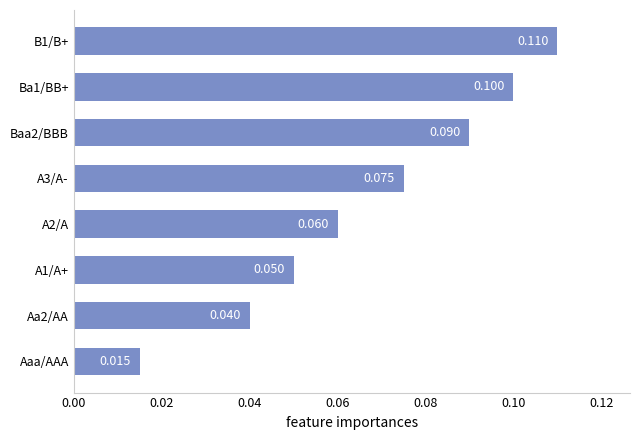

Which label corresponds to the smallest value in the chart?

Aaa/AAA